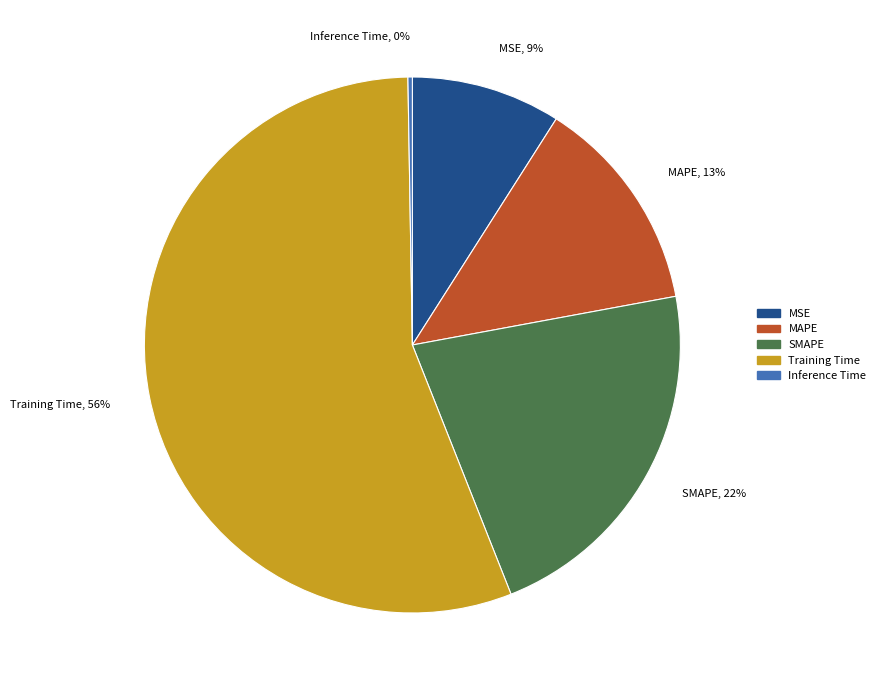

Does Training Time, 56% account for over 50% of the chart?

Yes